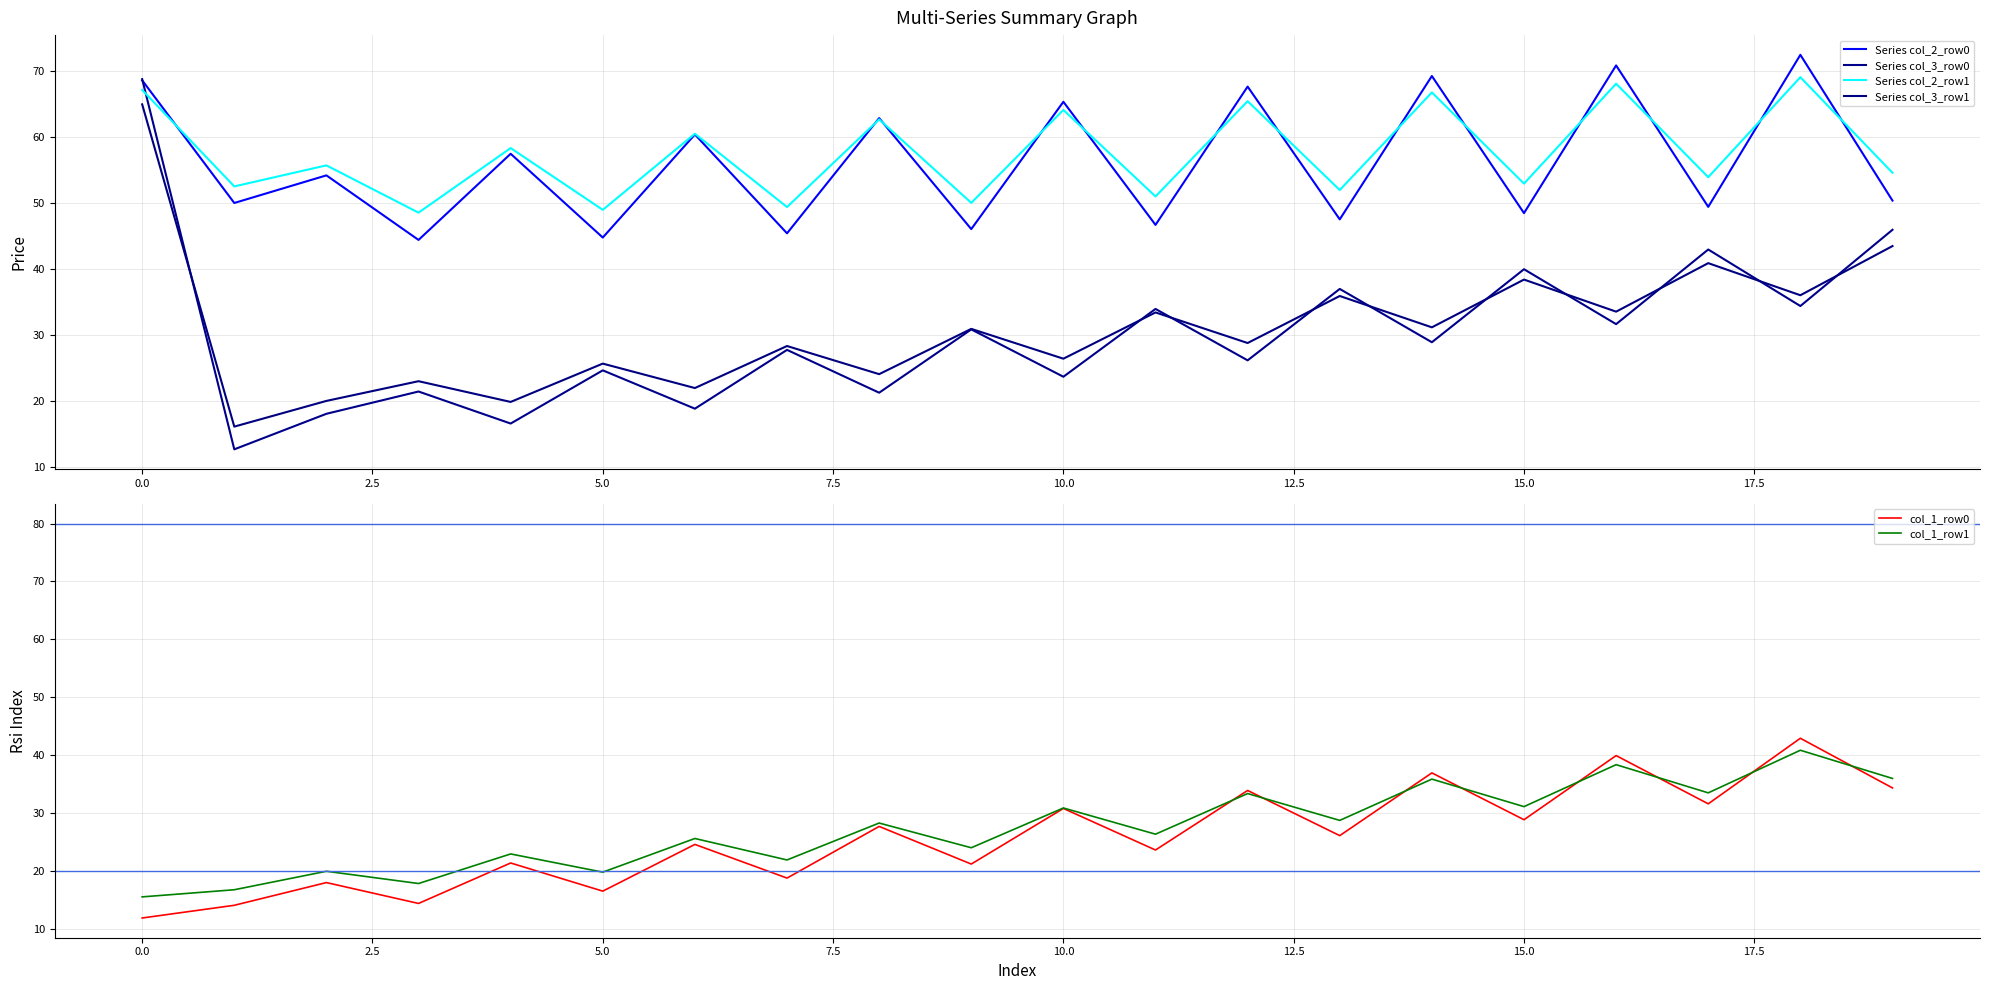

What are all the series names shown in the legend?

Series col_2_row0, Series col_3_row0, Series col_2_row1, Series col_3_row1, col_1_row0, col_1_row1